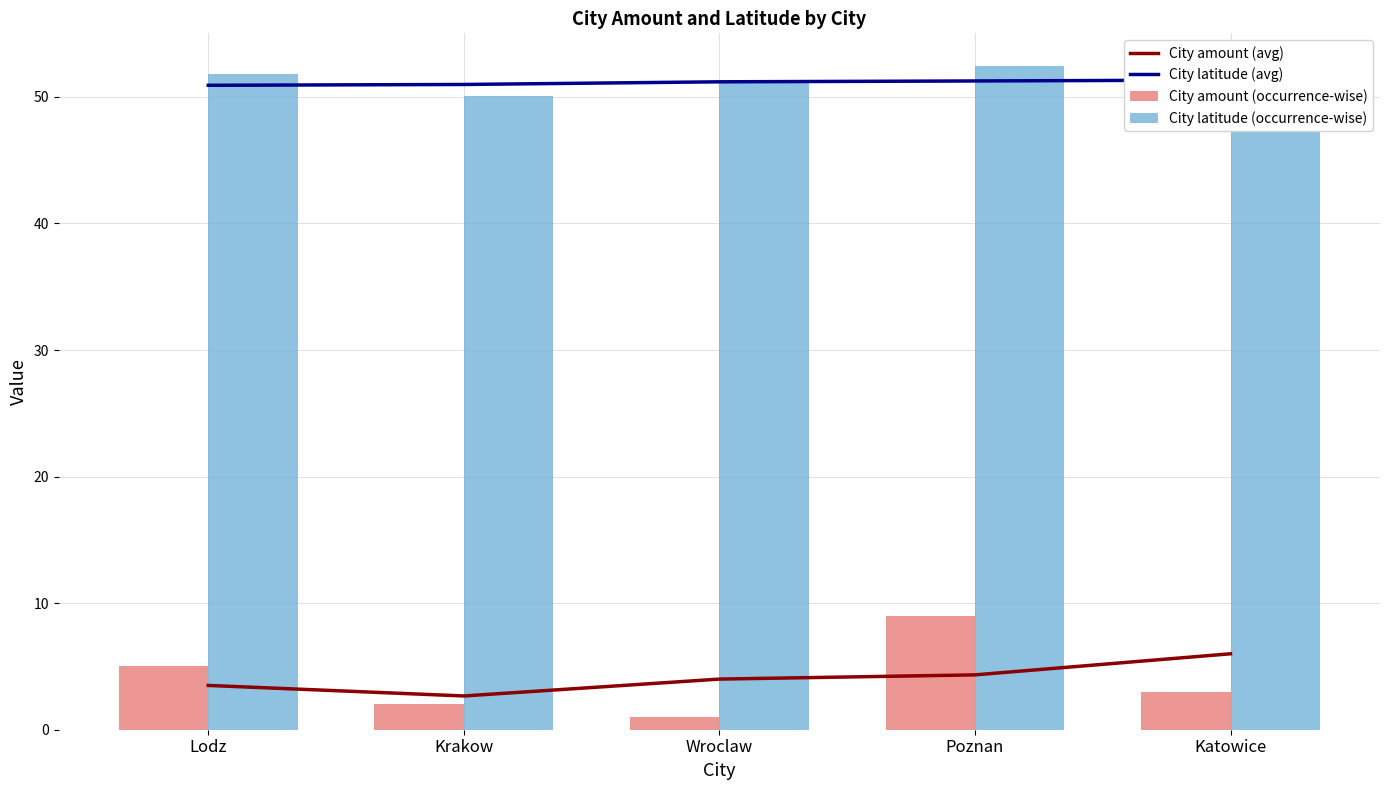

What is the difference between the City amount (avg) values at Lodz and Katowice?

2.5